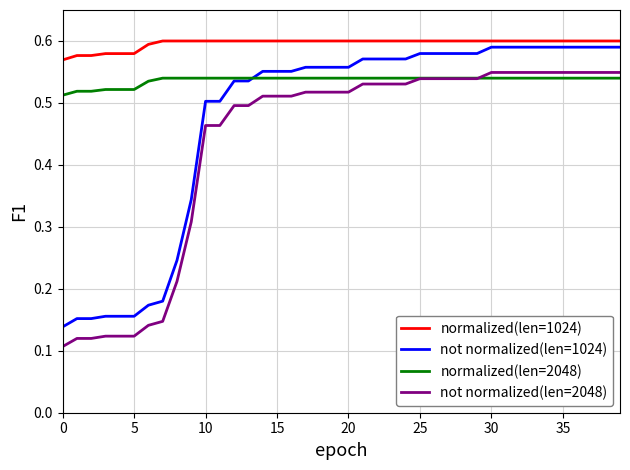

True or false: not normalized(len=2048) and normalized(len=1024) cross at least once.

False